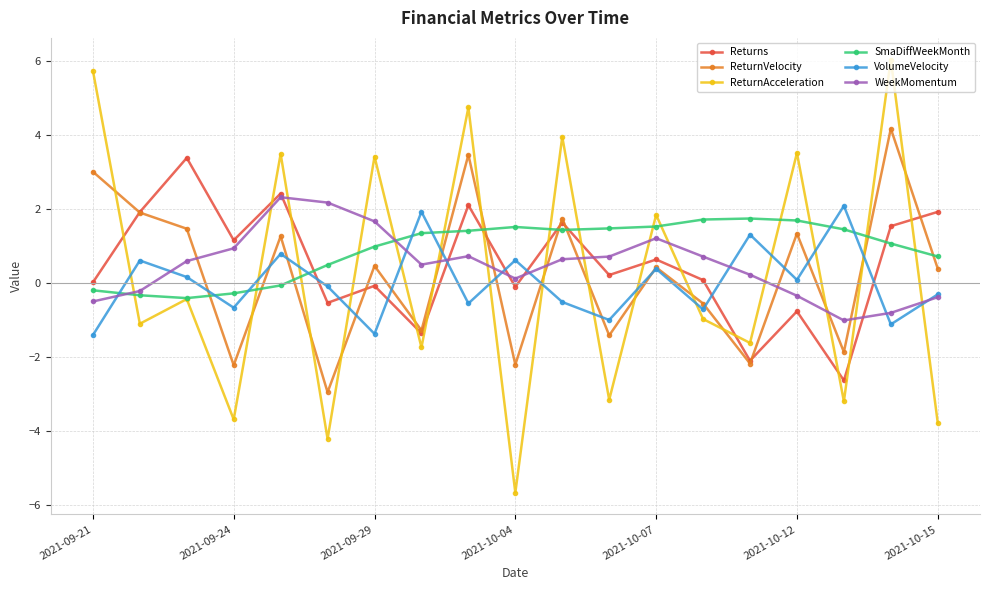

What is the minimum value shown in the chart?

-5.7